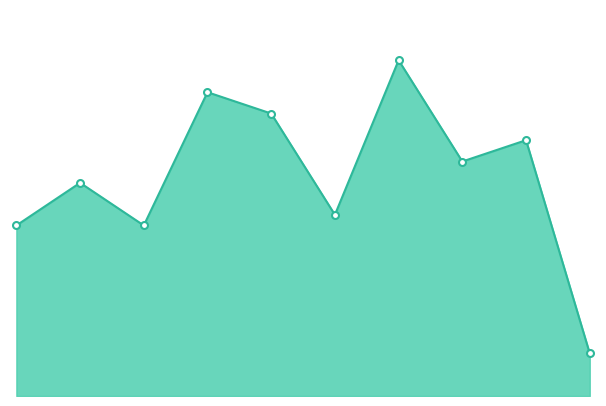

How many lines are shown in the chart?

1